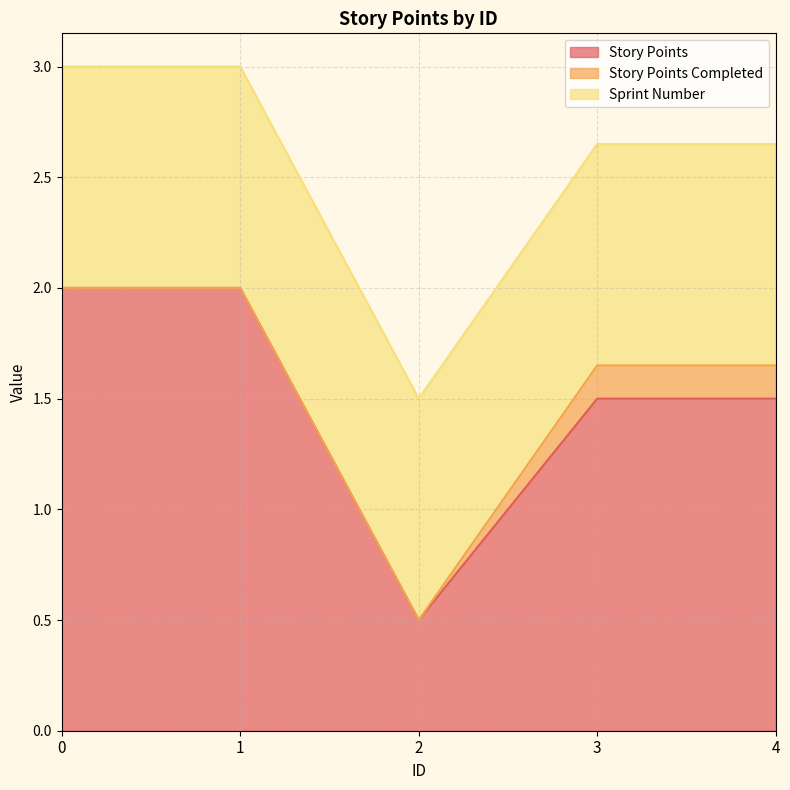

How many lines are shown in the chart?

3